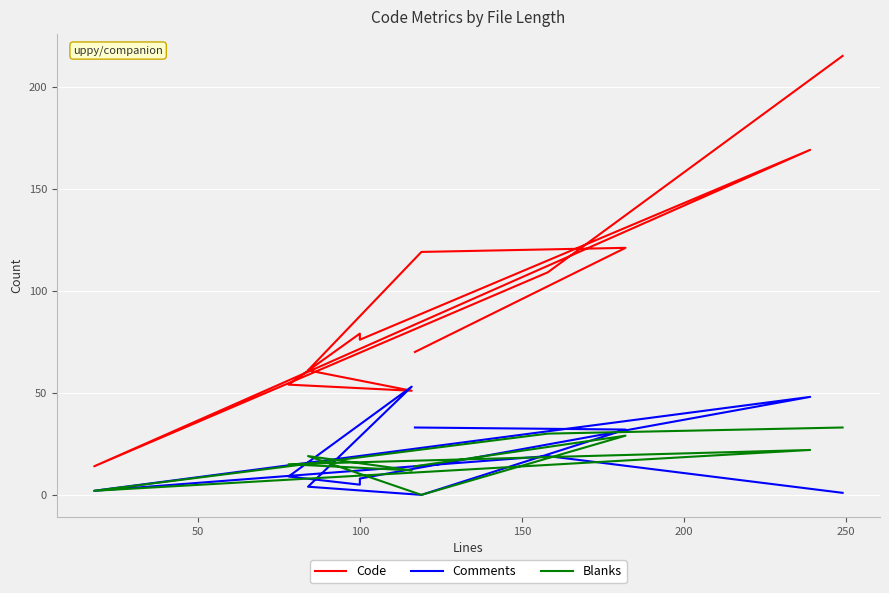

How many data points in Blanks are above 16?

5